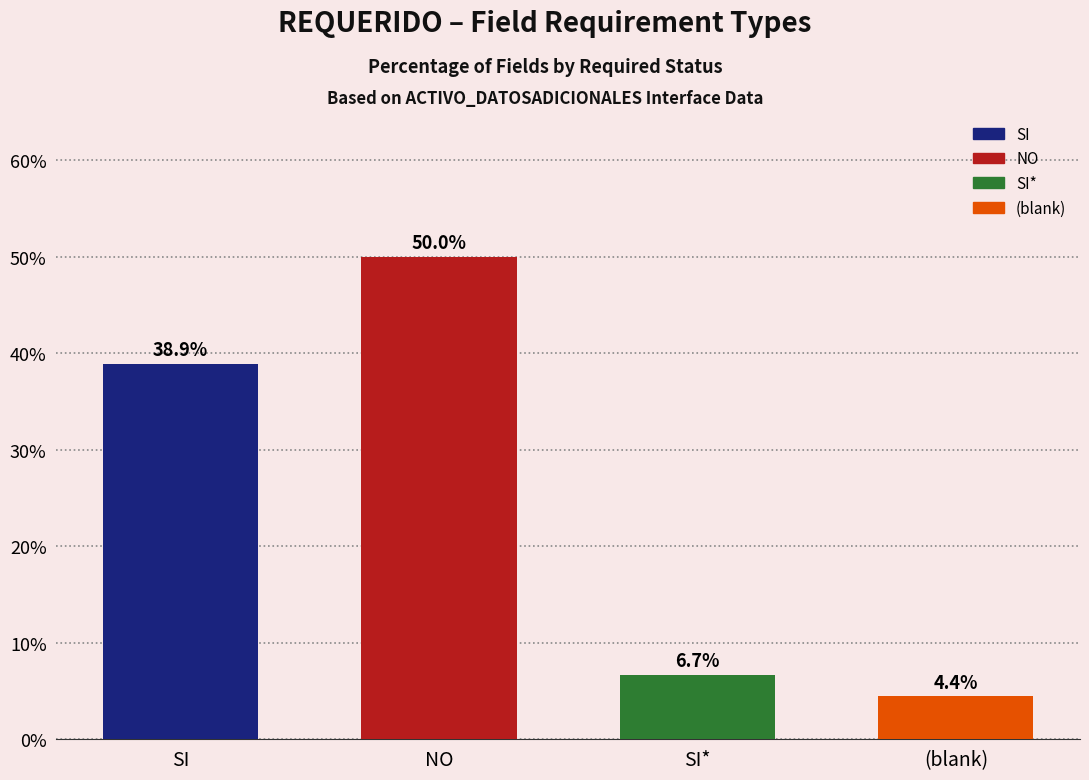

At which label does the data first exceed 38?

SI